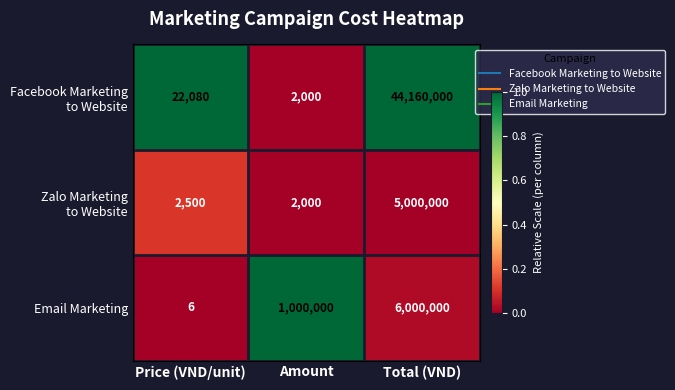

What is the sum of all Email Marketing values?

7000006